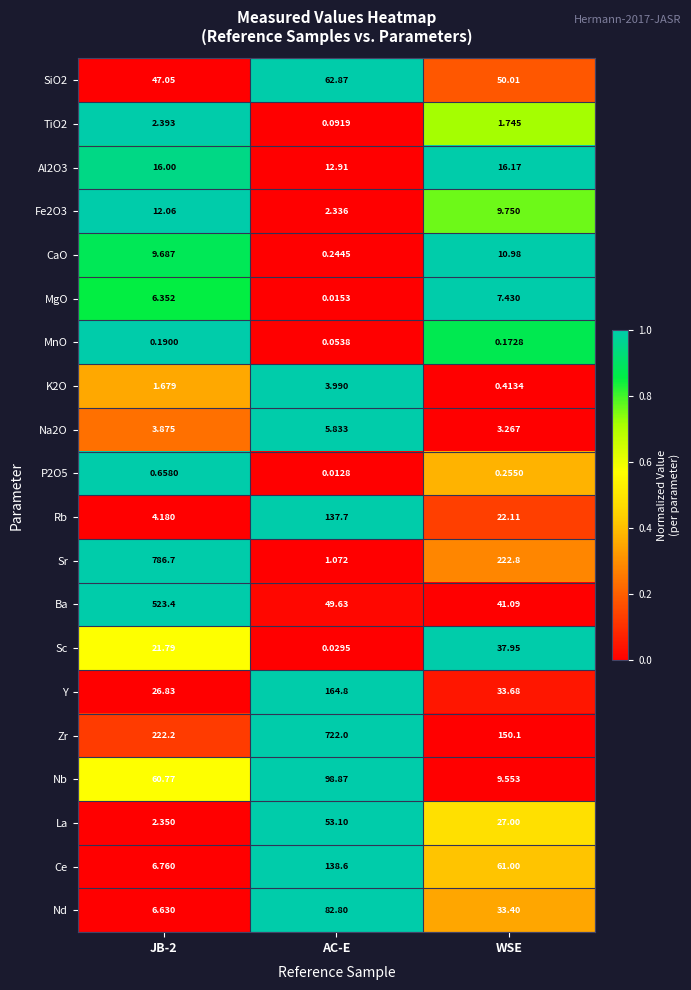

Where is SiO2 nearest to the value 54?

WSE